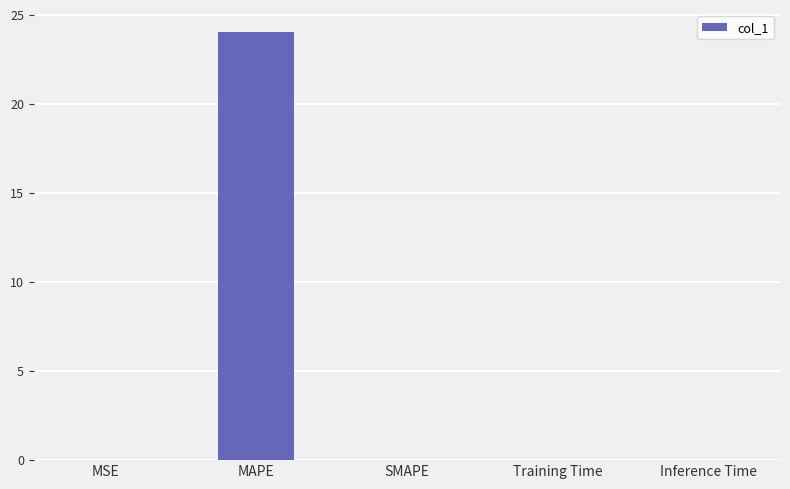

Is it true that the value at Training Time is 0.0?

True